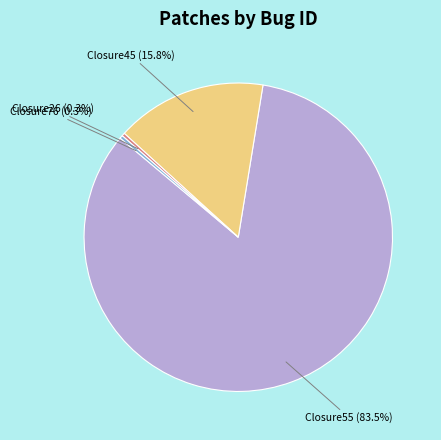

How many slices are in this pie chart?

4